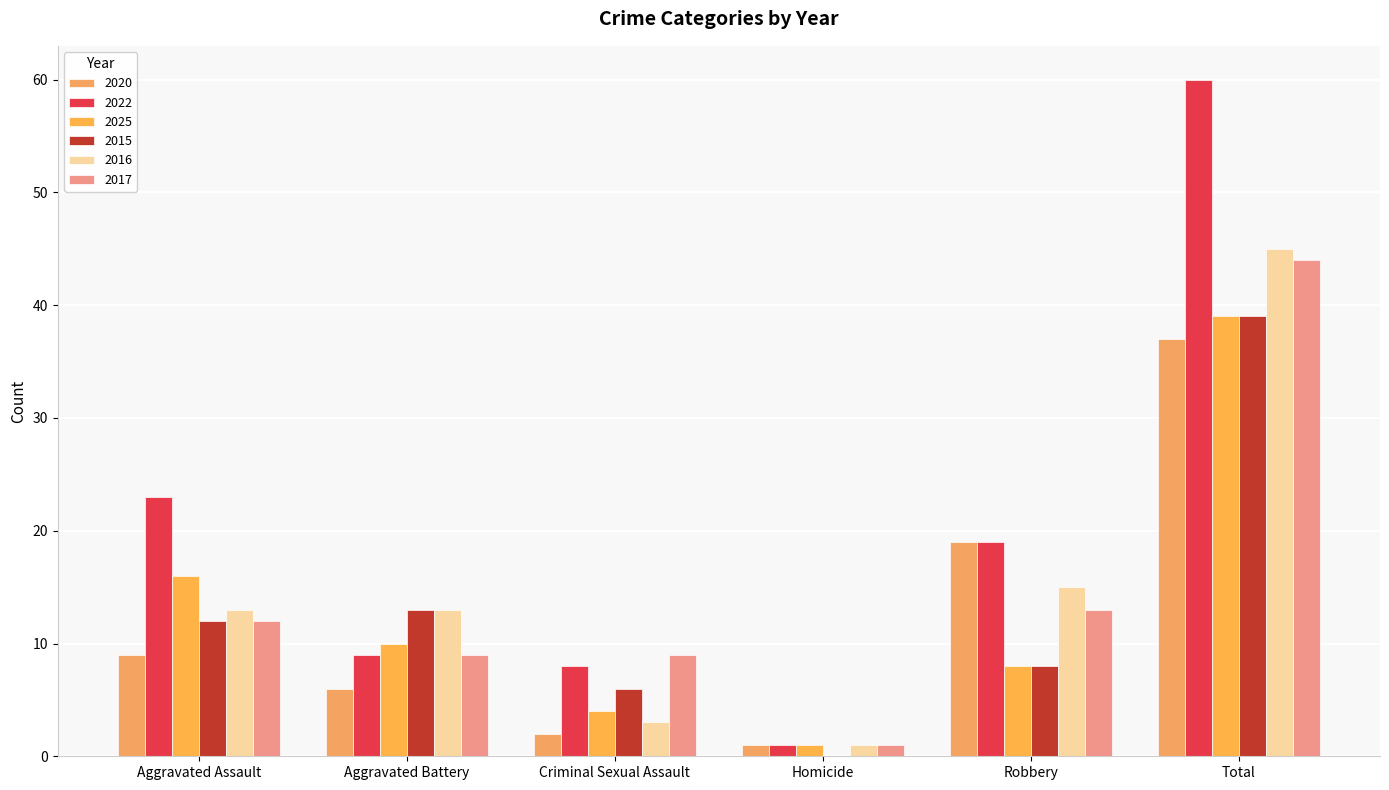

What is the label of the 6th bar from the left?

Total